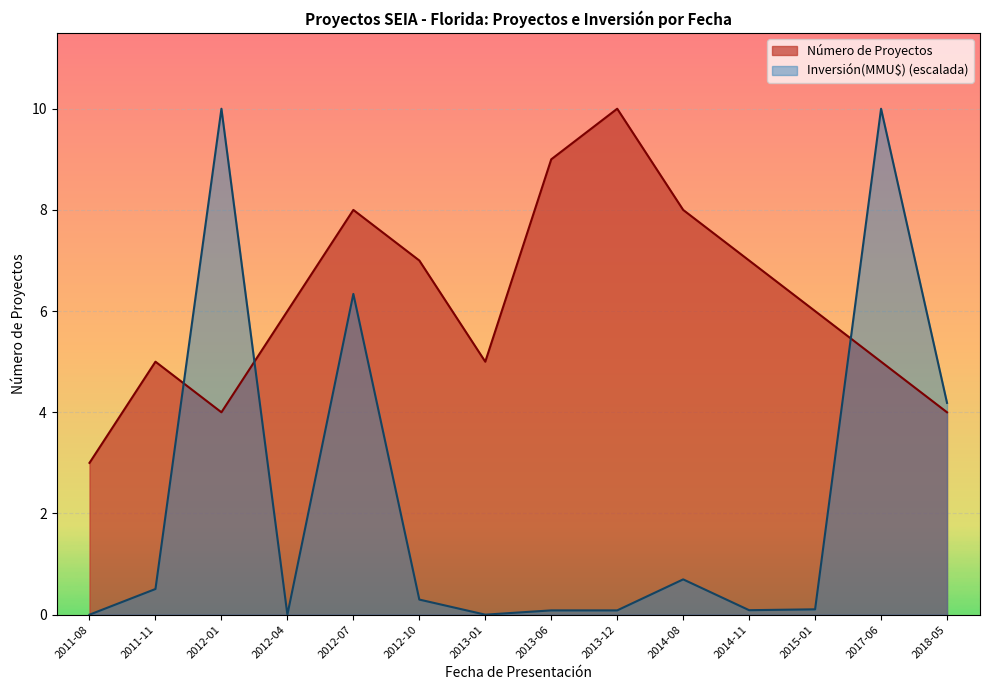

At which label is Número de Proyectos closest to 6?

2012-04